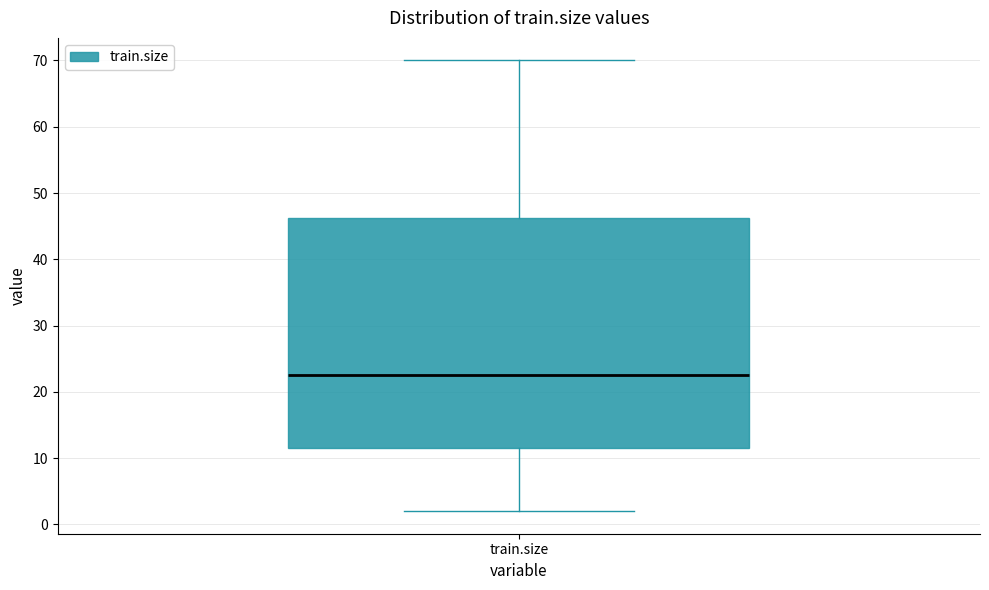

Read this box plot against the y-axis: the position of the median line, the range covered by the box, and the ends of both whiskers. The values are not printed on the chart, so give them approximately, as read against the axis.

median 23, box 12 to 46, whiskers 2 to 70